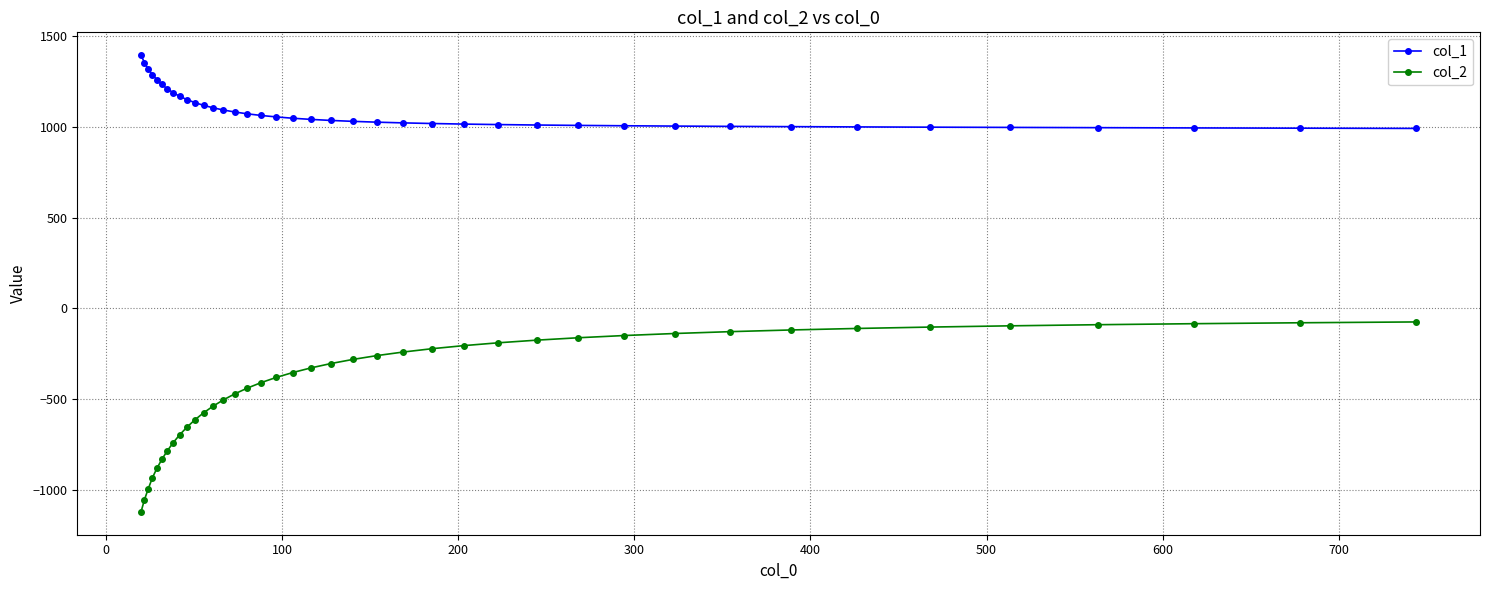

What is the sum of all col_2 values?

-16462.3